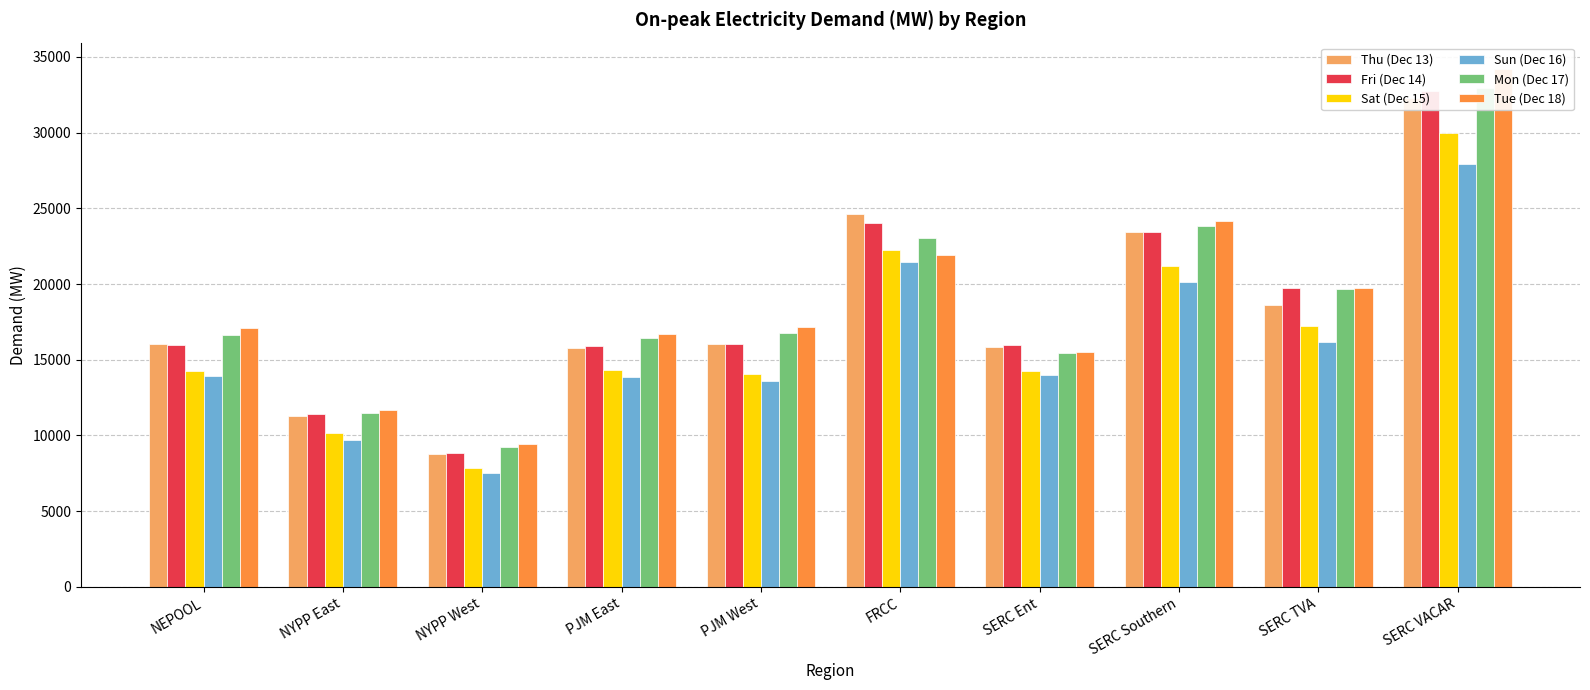

What is the smallest value displayed?

7525.0